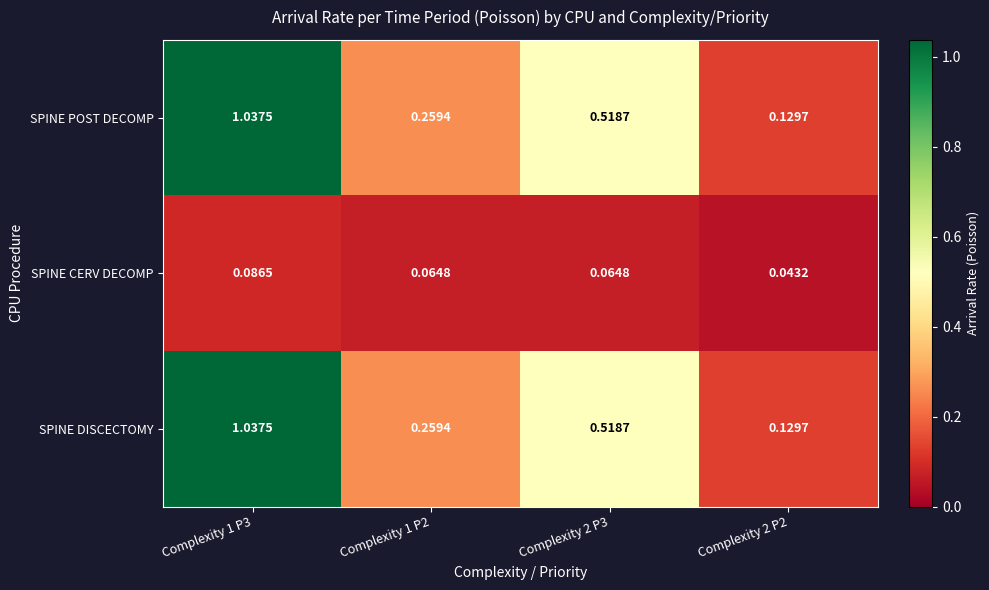

Is the value of SPINE DISCECTOMY at Complexity 2 P2 greater than the value of SPINE CERV DECOMP at Complexity 1 P3?

Yes